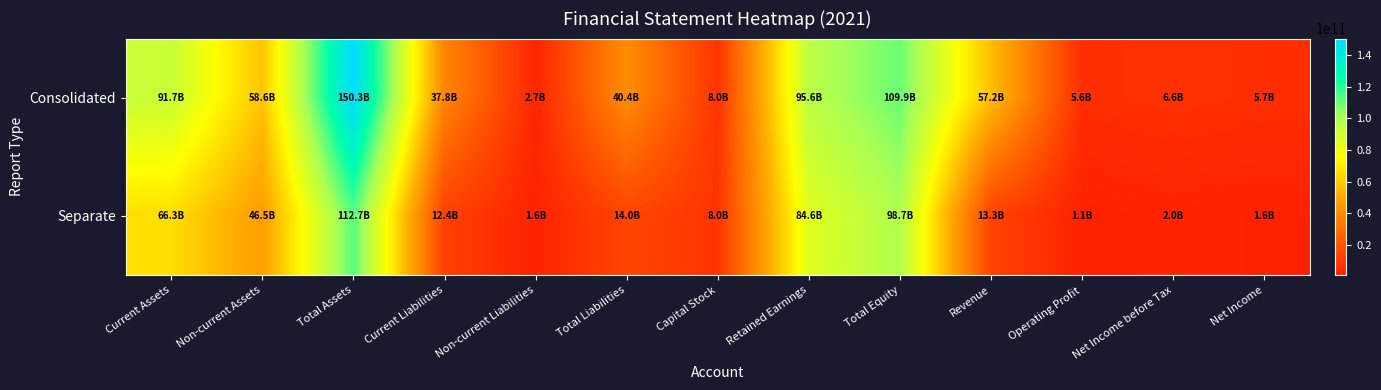

Rank the series by their maximum value, from highest to lowest.

Consolidated, Separate